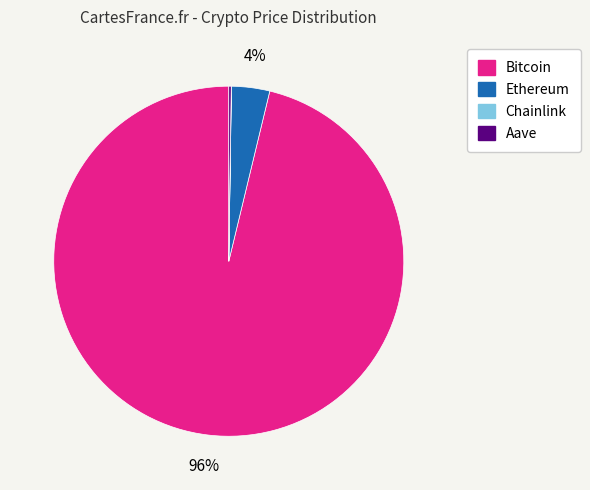

True or false: Ethereum accounts for 4% of the total.

True